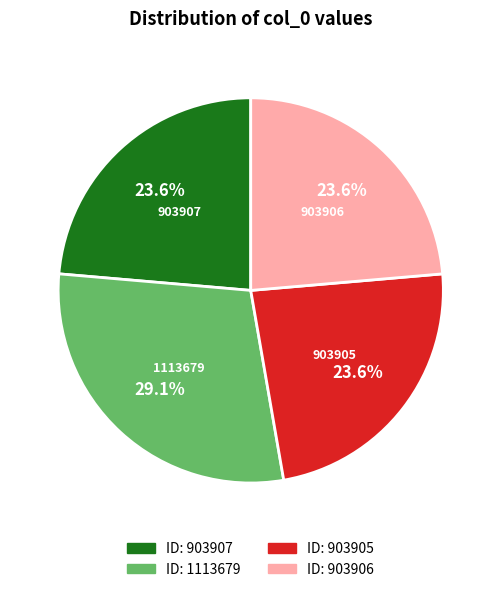

Is there a majority slice in this chart?

No